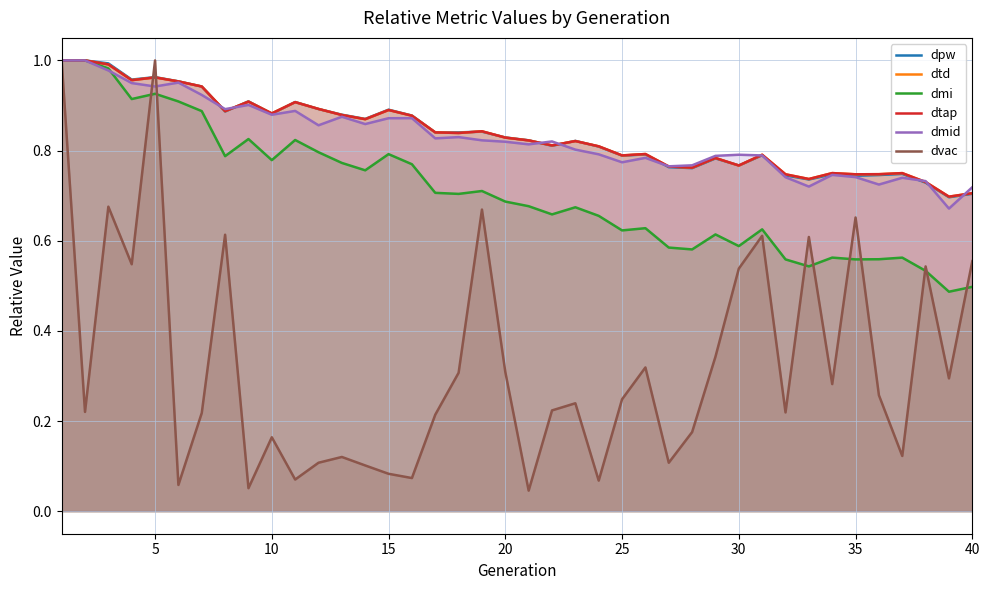

What is the greatest value displayed?

1.0